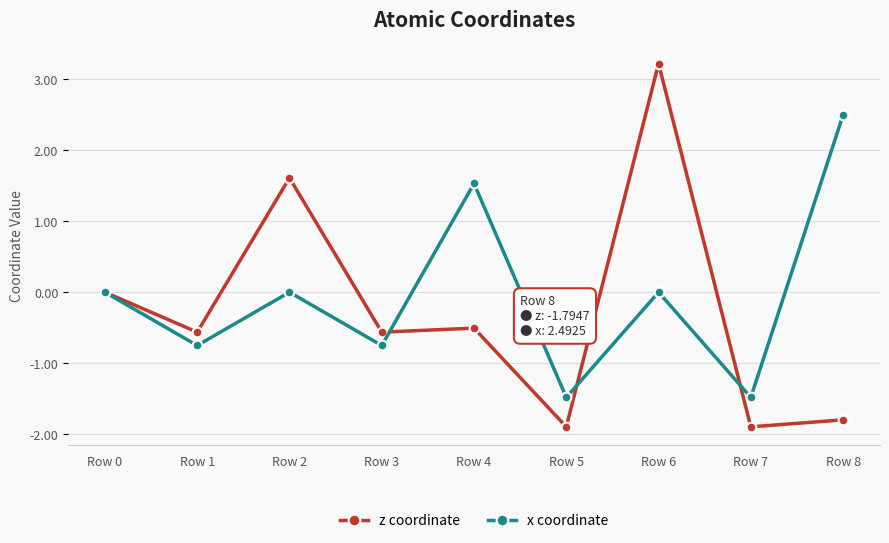

What is the sum of all x coordinate values?

-0.4